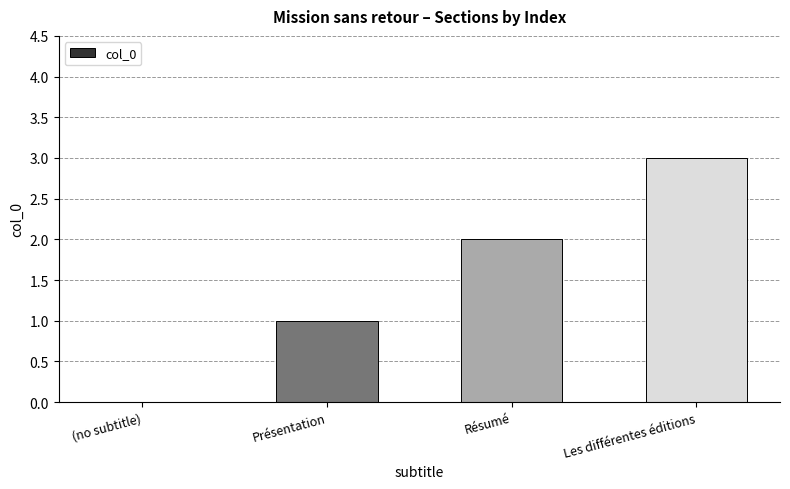

What is the maximum value shown in the chart?

3